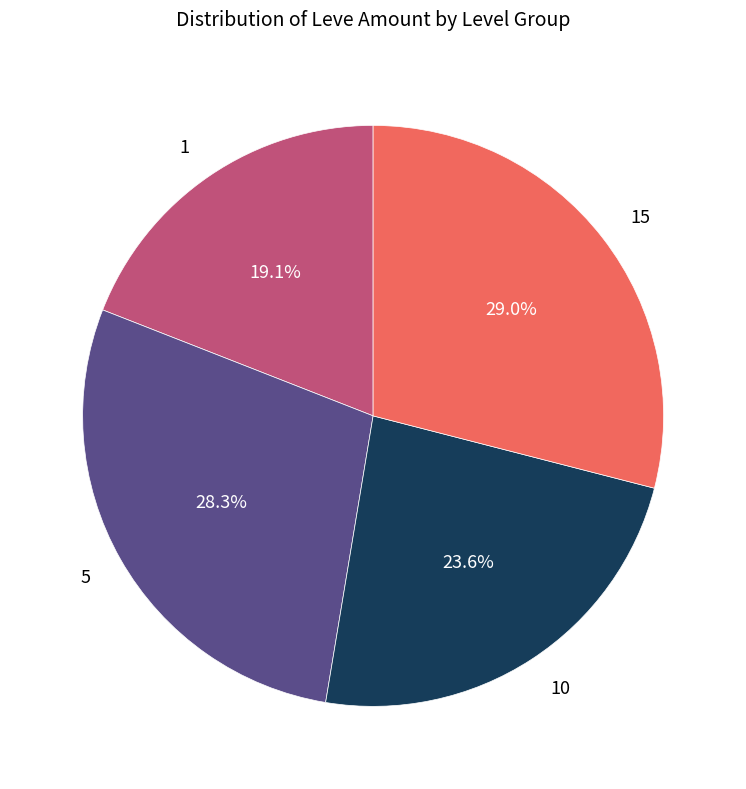

To the nearest percent, what is the difference between the largest and smallest slice percentages?

10%